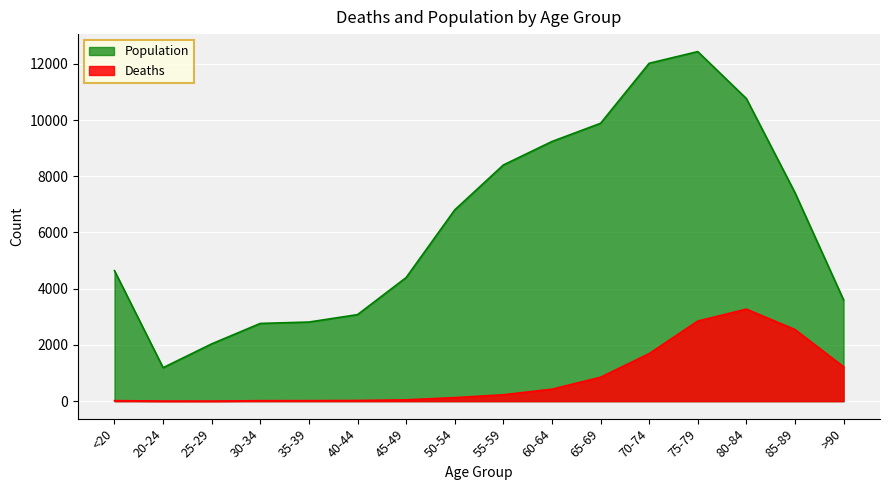

Rank the categories by Population value from lowest to highest.

20-24, 25-29, 30-34, 35-39, 40-44, >90, 45-49, <20, 50-54, 85-89, 55-59, 60-64, 65-69, 80-84, 70-74, 75-79